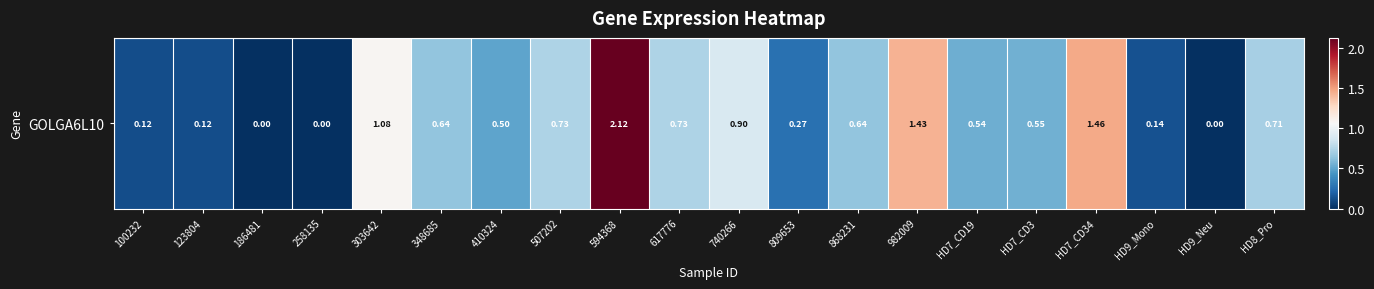

Which has a higher value, 258135 or HD9_Mono?

HD9_Mono